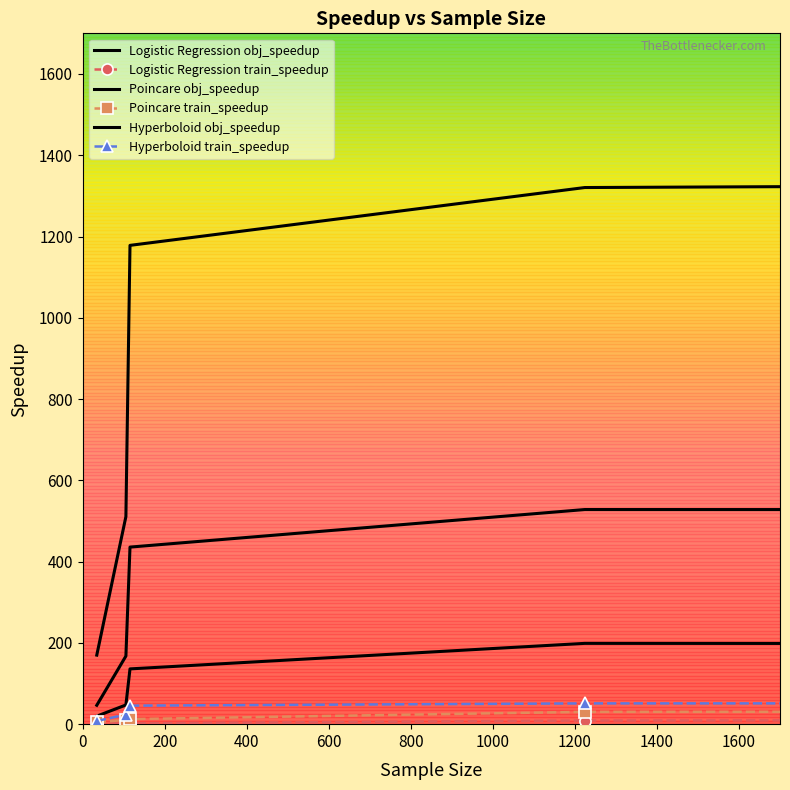

How many interior local peaks does the Logistic Regression obj_speedup series have?

1